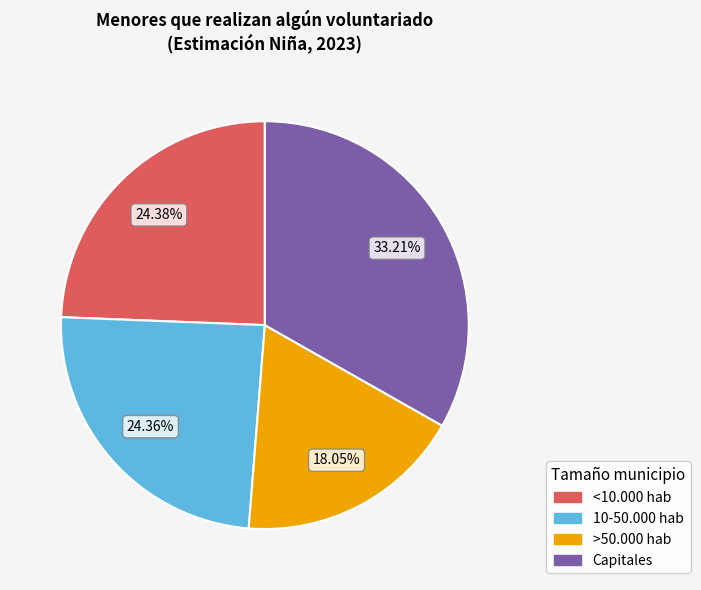

Count the number of slices in the pie.

4